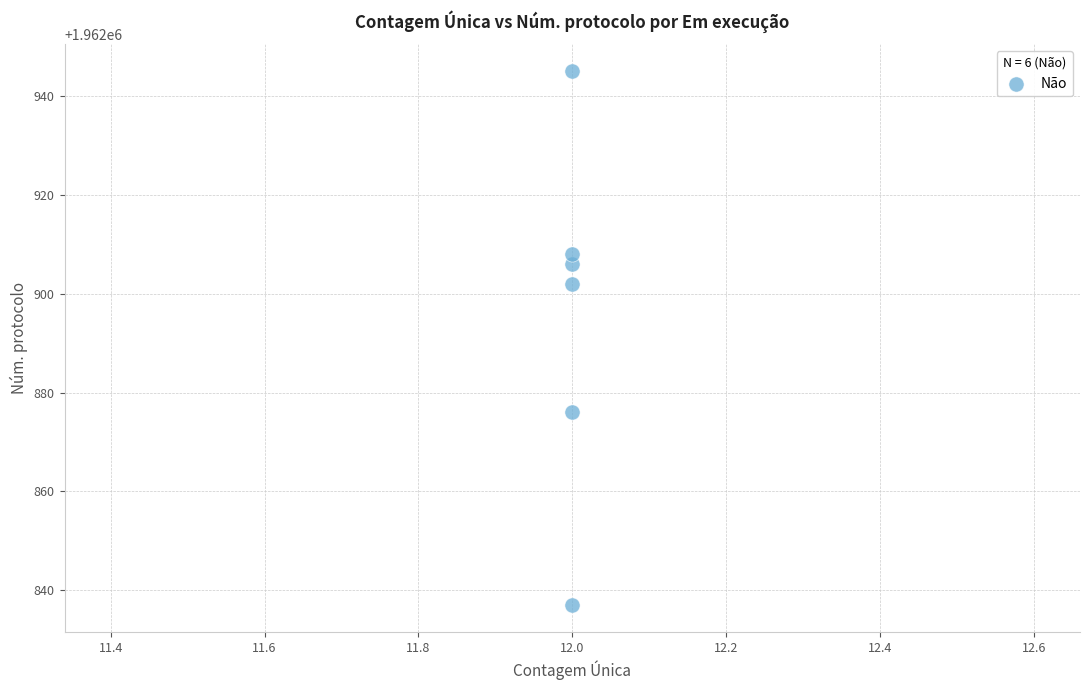

What is the range of Y values (max minus min)?

108